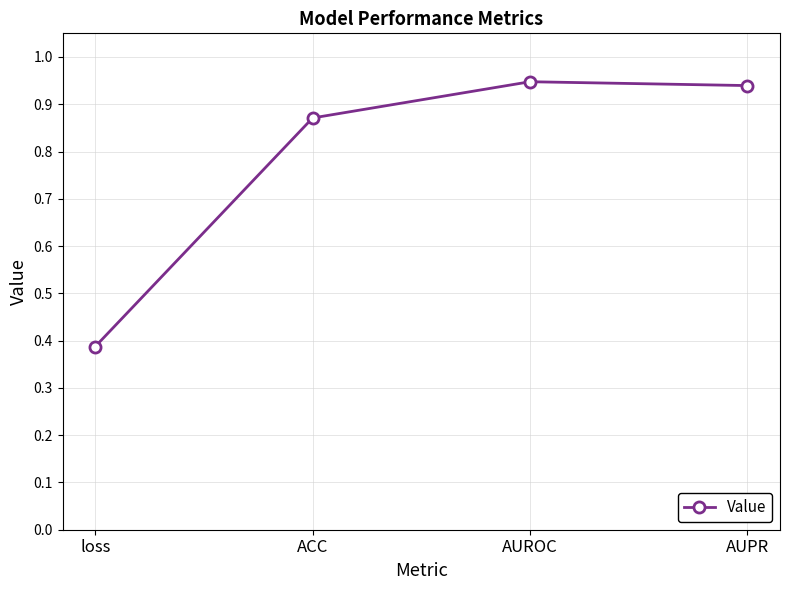

At which label is the value closest to 0?

loss